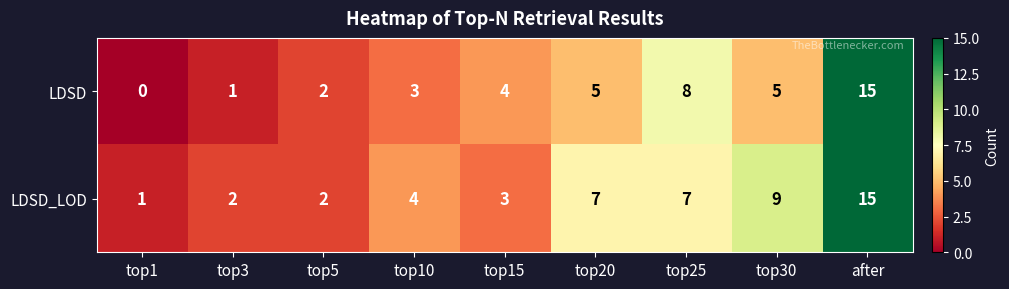

Reading right to left, extract all data points from this chart.

LDSD: after=15	top30=5	top25=8	top20=5	top15=4	top10=3	top5=2	top3=1	top1=0
LDSD_LOD: after=15	top30=9	top25=7	top20=7	top15=3	top10=4	top5=2	top3=2	top1=1